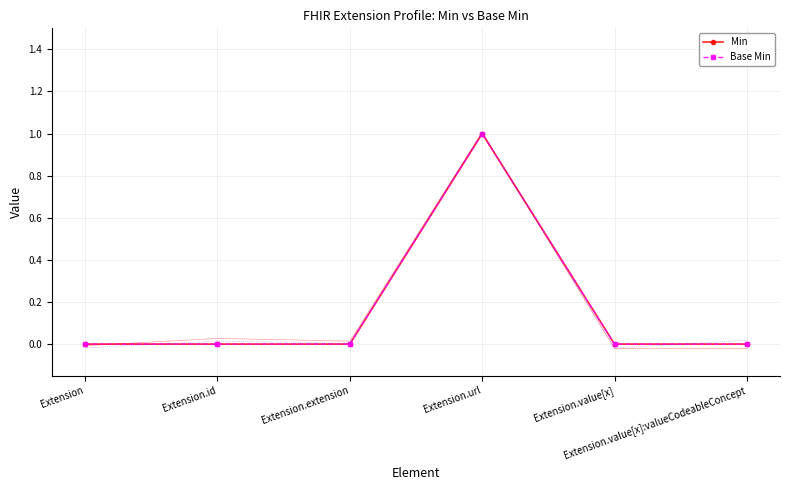

Which series has the largest total across all categories?

Min